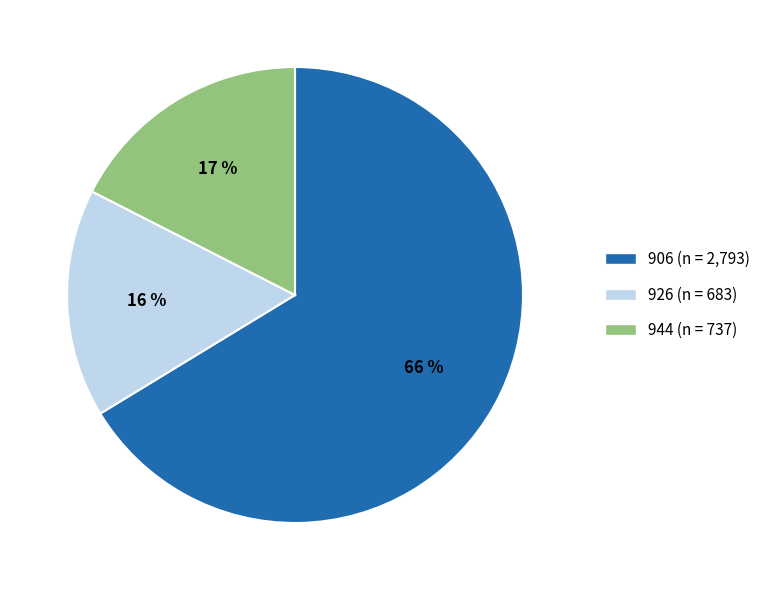

To the nearest percent, what portion does 944 represent?

17%